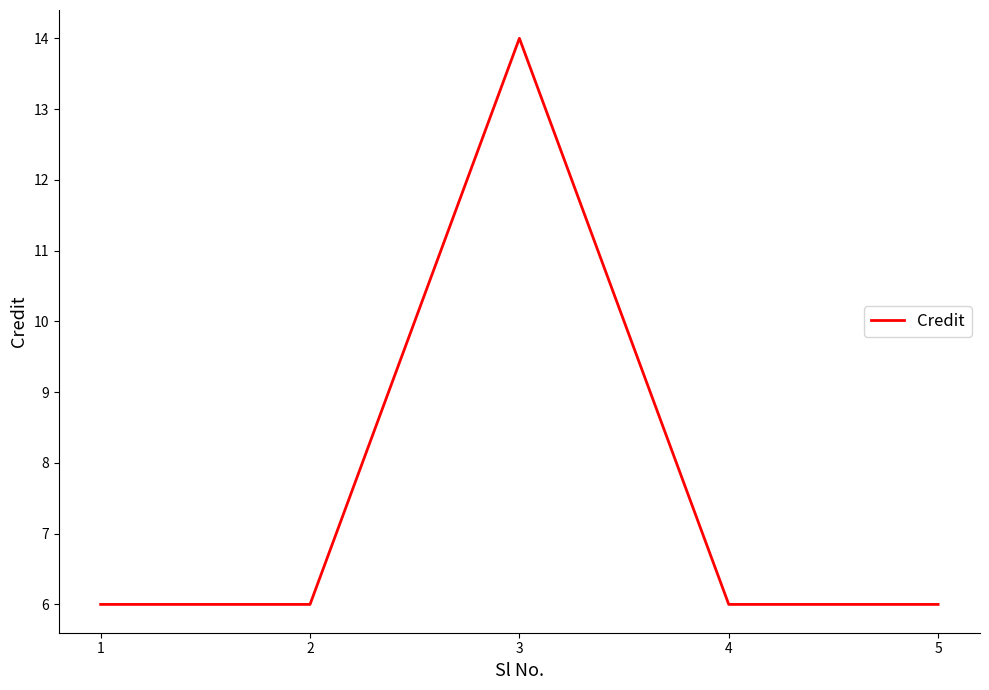

What is the average value?

8